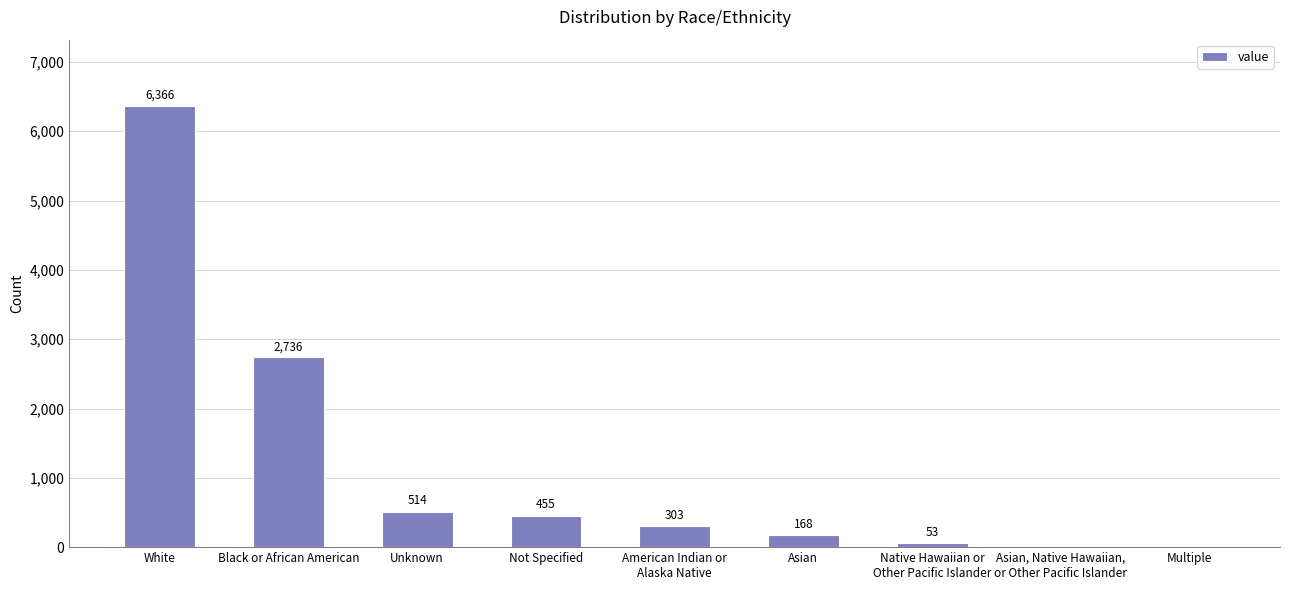

Reading right to left, extract all data points from this chart.

Multiple=0	Asian, Native Hawaiian,
or Other Pacific Islander=0	Native Hawaiian or
Other Pacific Islander=53	Asian=168	American Indian or
Alaska Native=303	Not Specified=455	Unknown=514	Black or African American=2736	White=6366